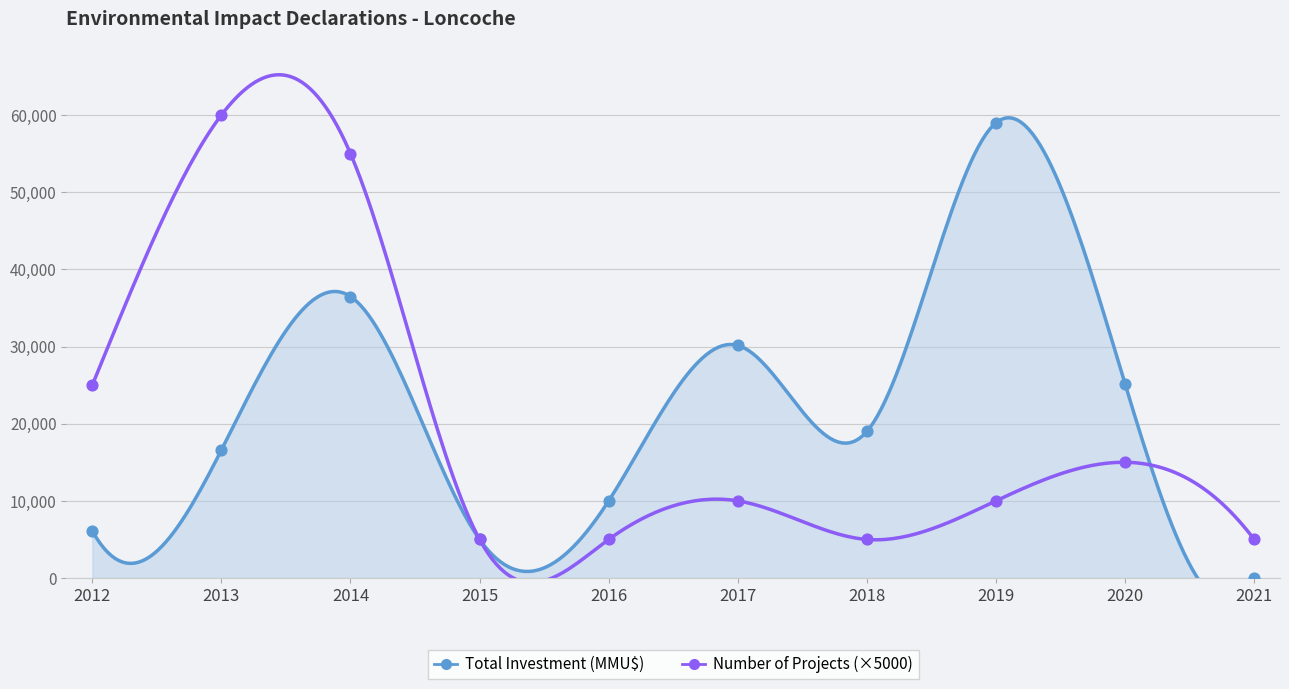

Which series has the largest Y range (max minus min)?

Total Investment (MMU$)